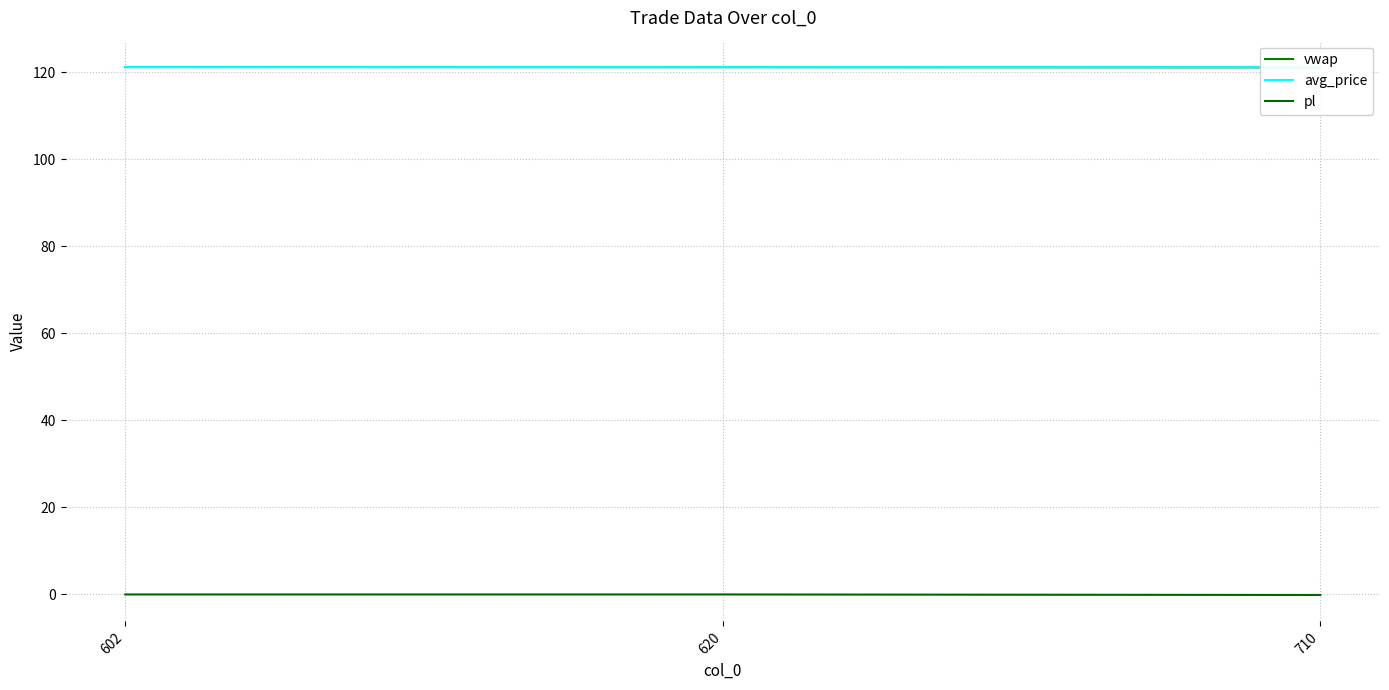

Reading left to right, transcribe all the data shown in this chart.

vwap: 602=121.2	620=121.2	710=121.1
avg_price: 602=121.2	620=121.2	710=121.2
pl: 602=0.0	620=0.0	710=-0.1